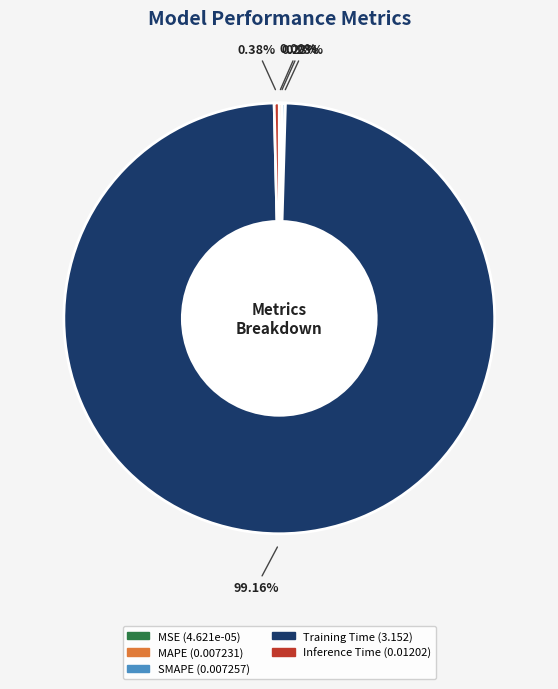

Which slice represents more than half of the pie?

Training Time